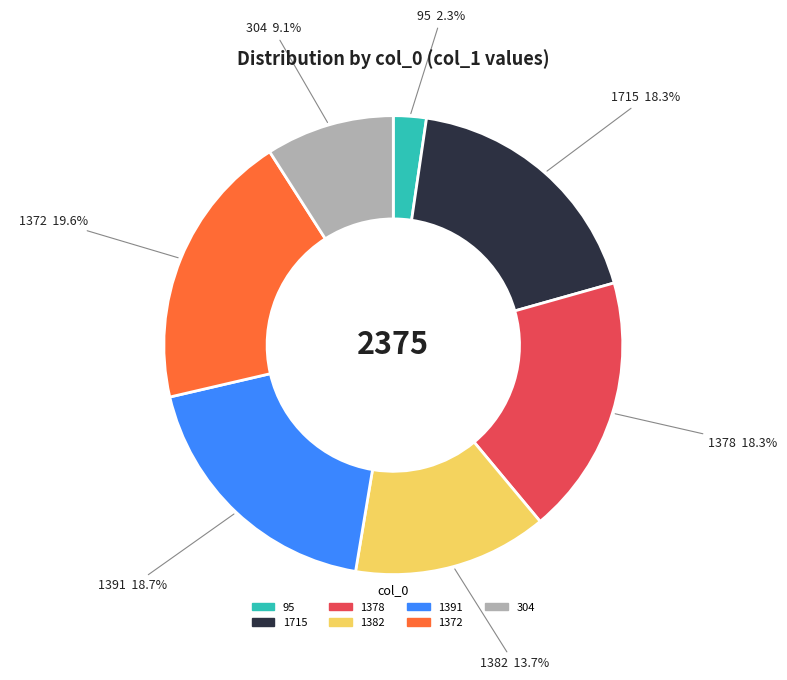

Is it true that 1378 is 1% of the pie?

False